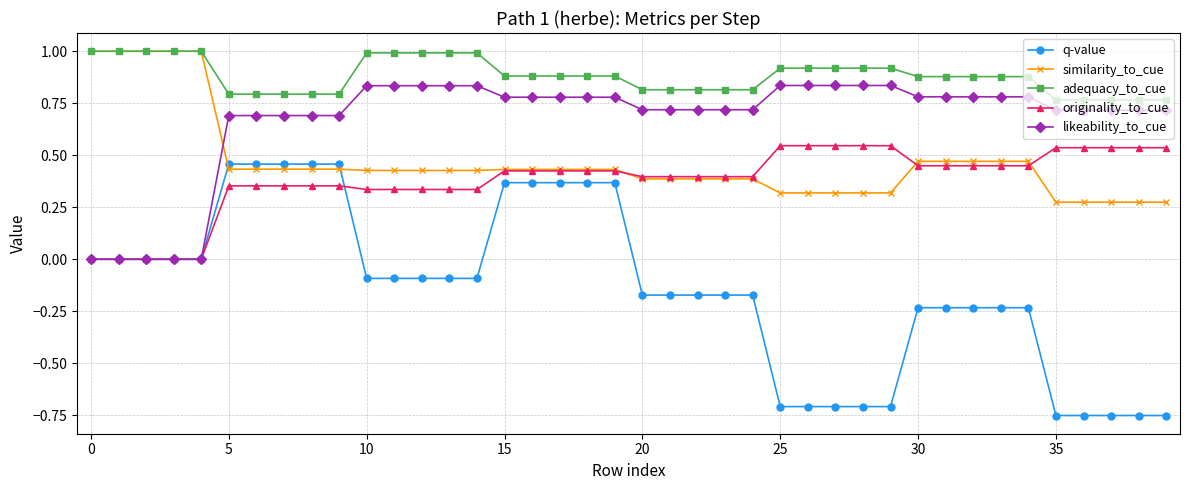

What is the maximum value shown in the chart?

1.0